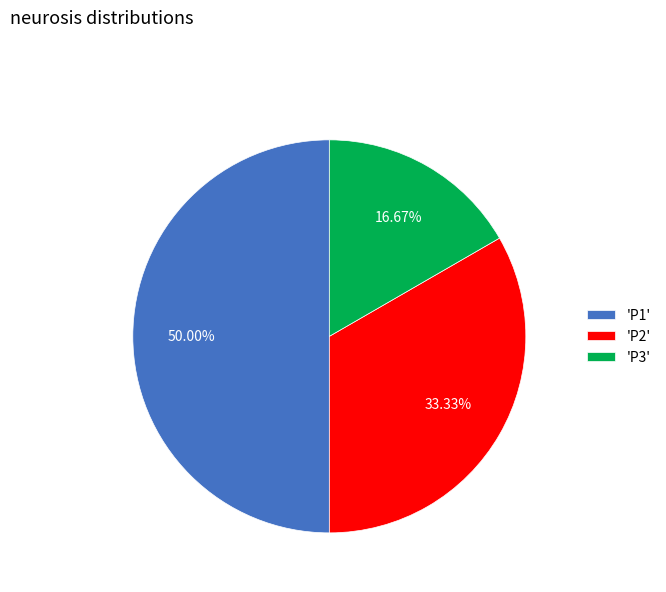

Does 'P2' represent more than half of the total?

No